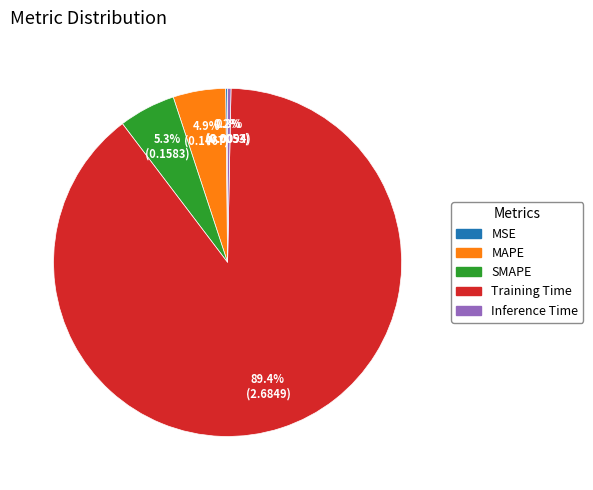

What portion of the pie excludes Inference Time?

99.7%